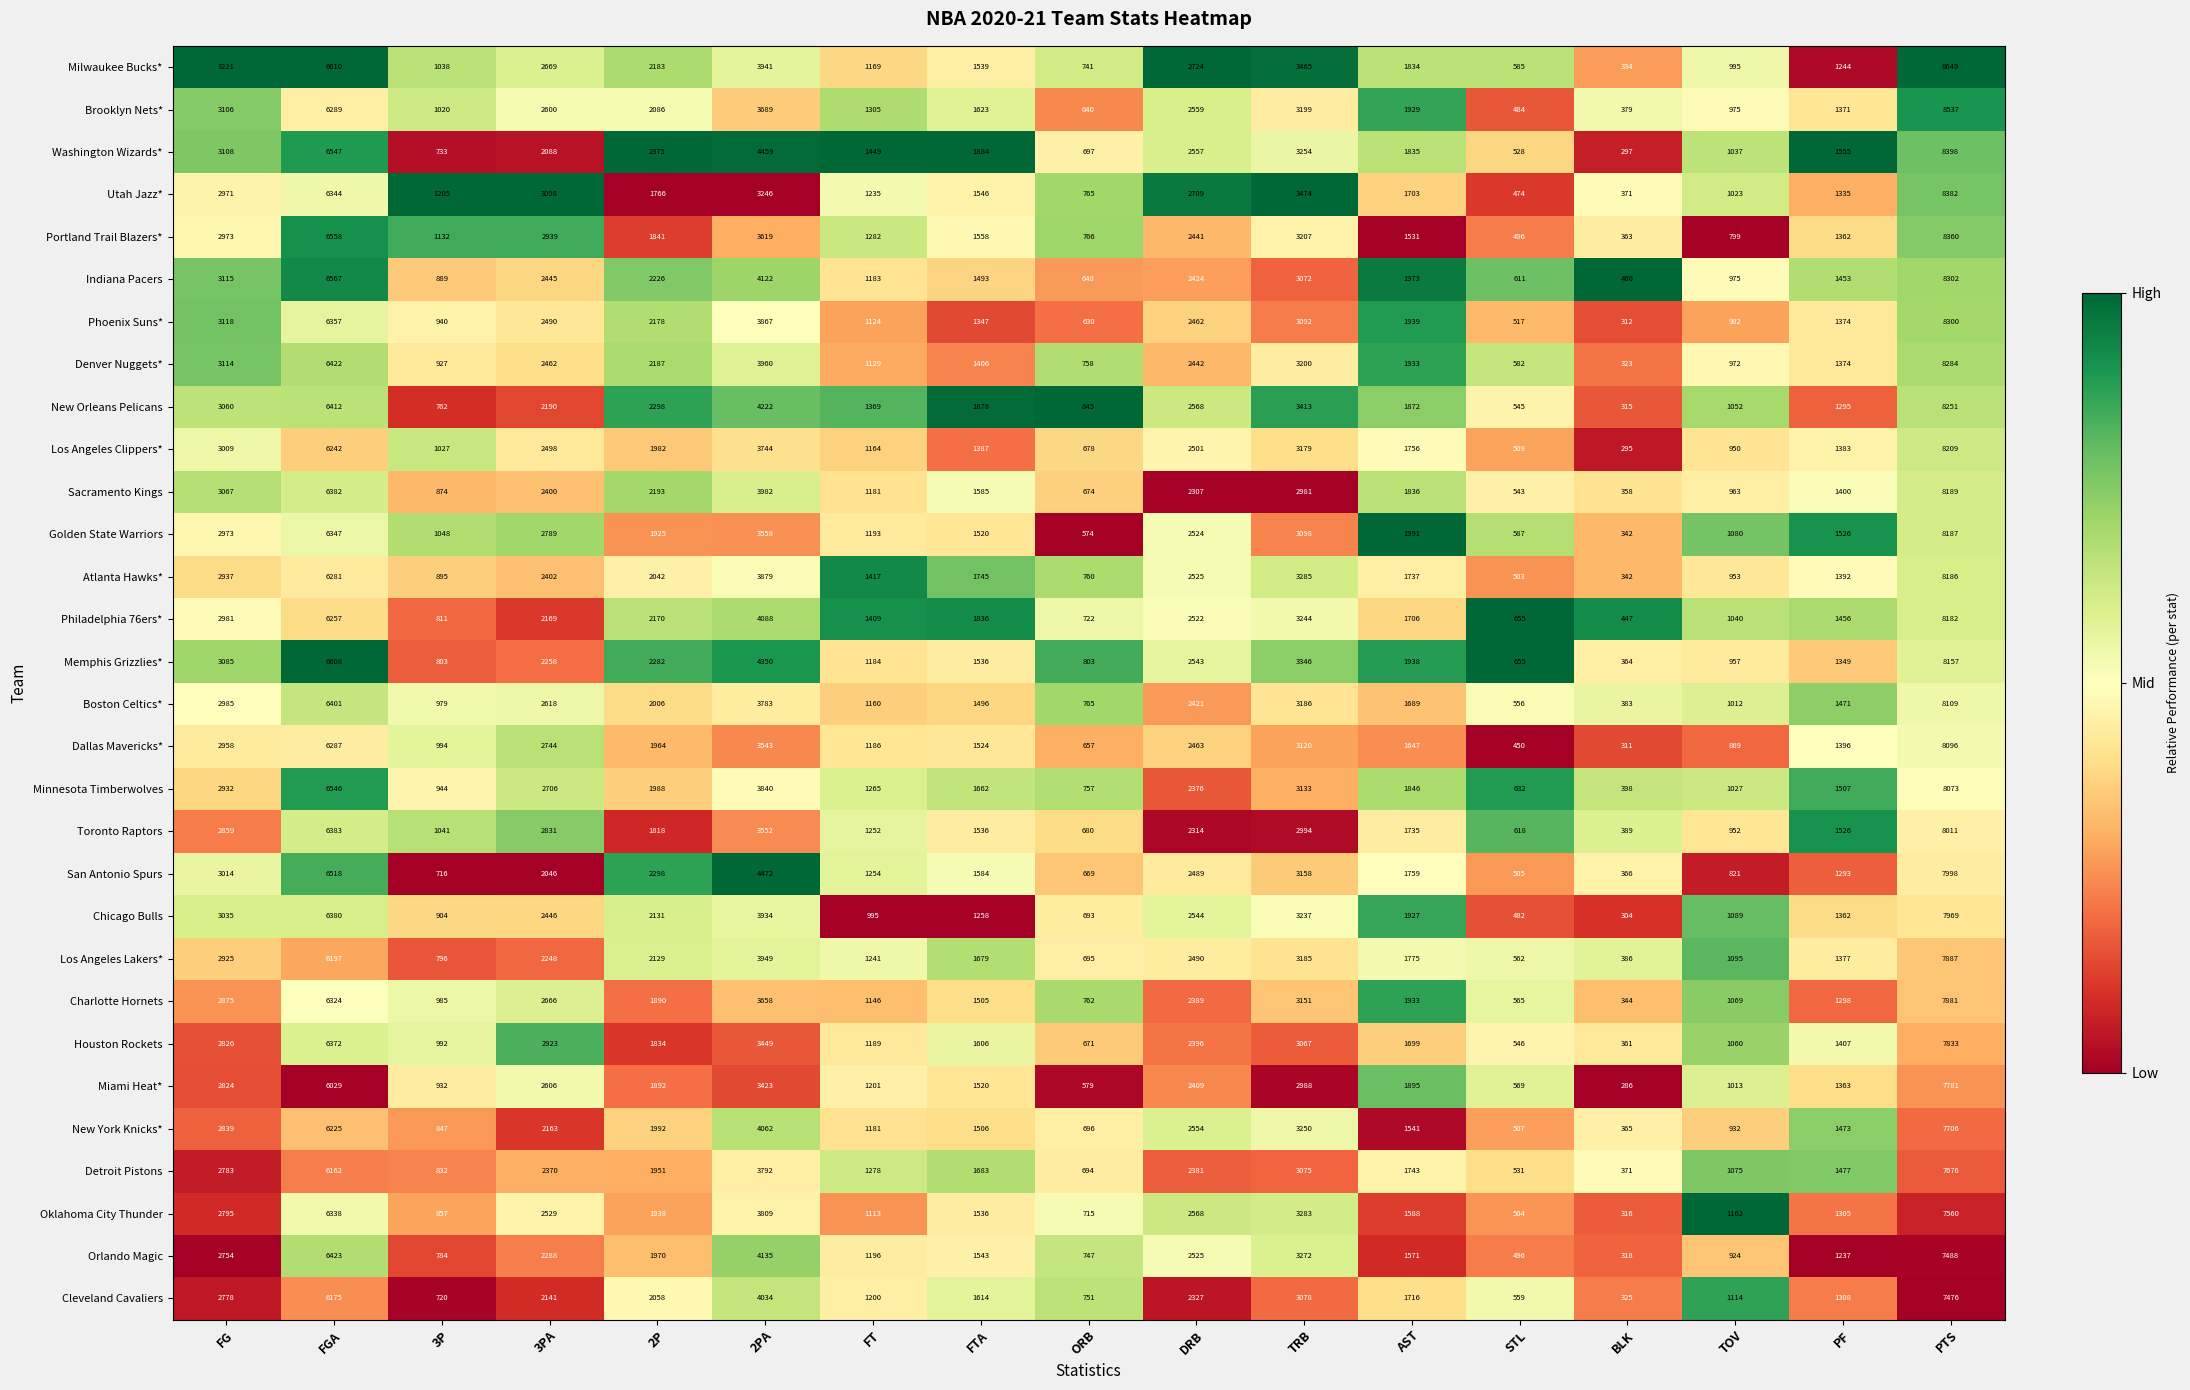

Where is Charlotte Hornets nearest to the value 4112?

2PA